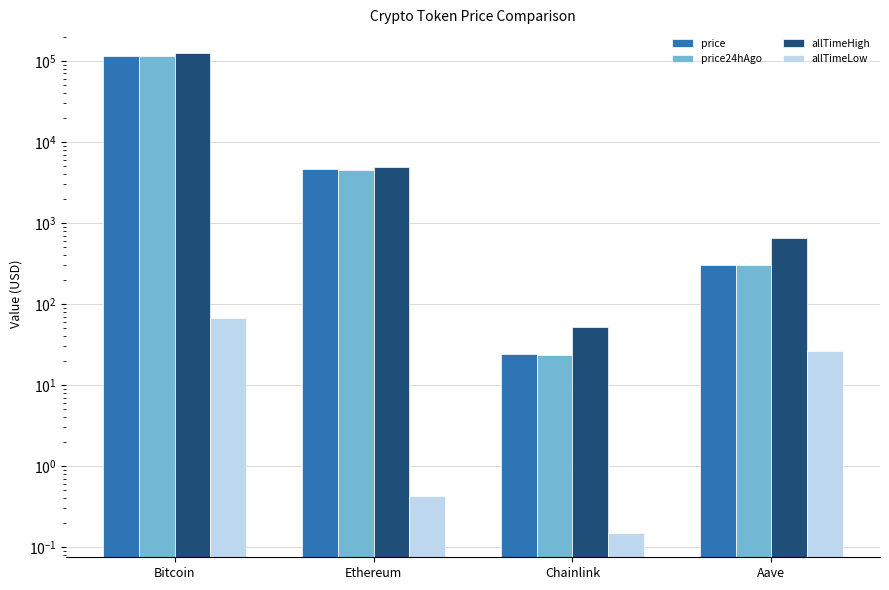

How many groups of bars are there?

4